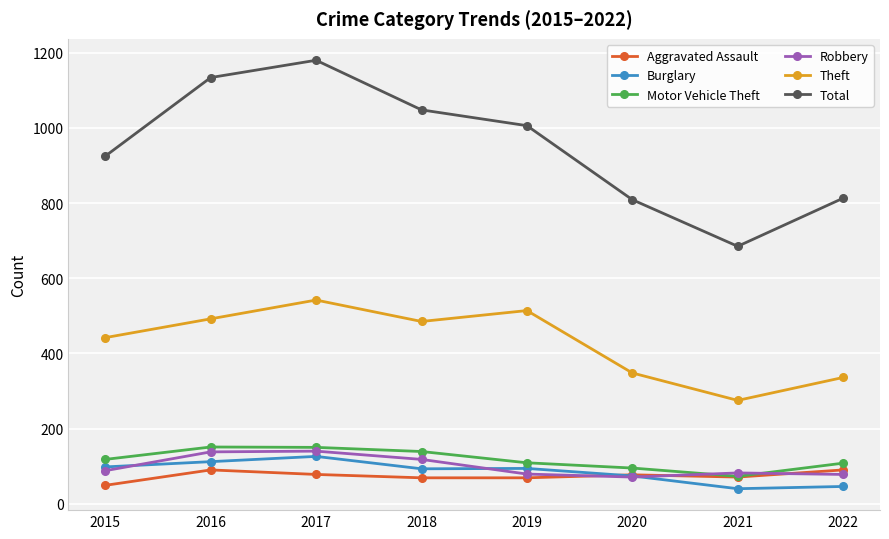

What is the minimum value shown in the chart?

40